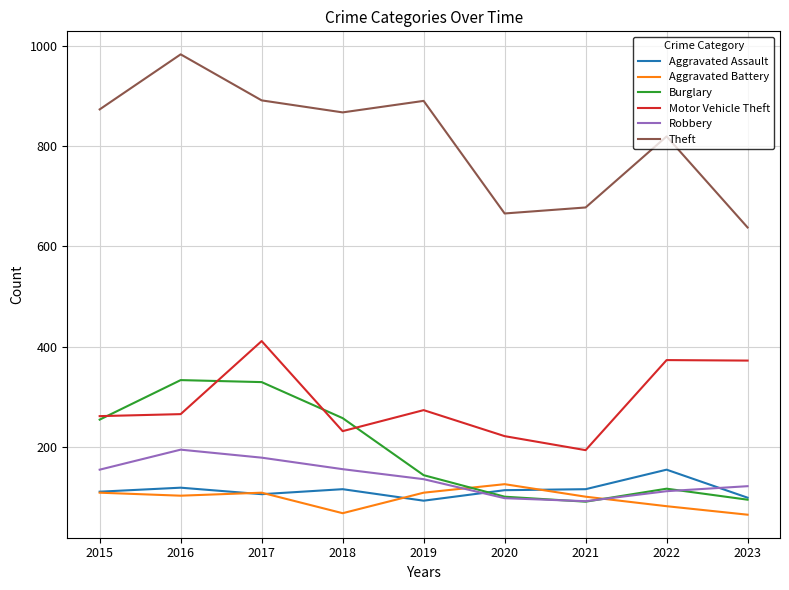

What is the approximate value of Aggravated Battery at 2019, to the nearest 5?

110